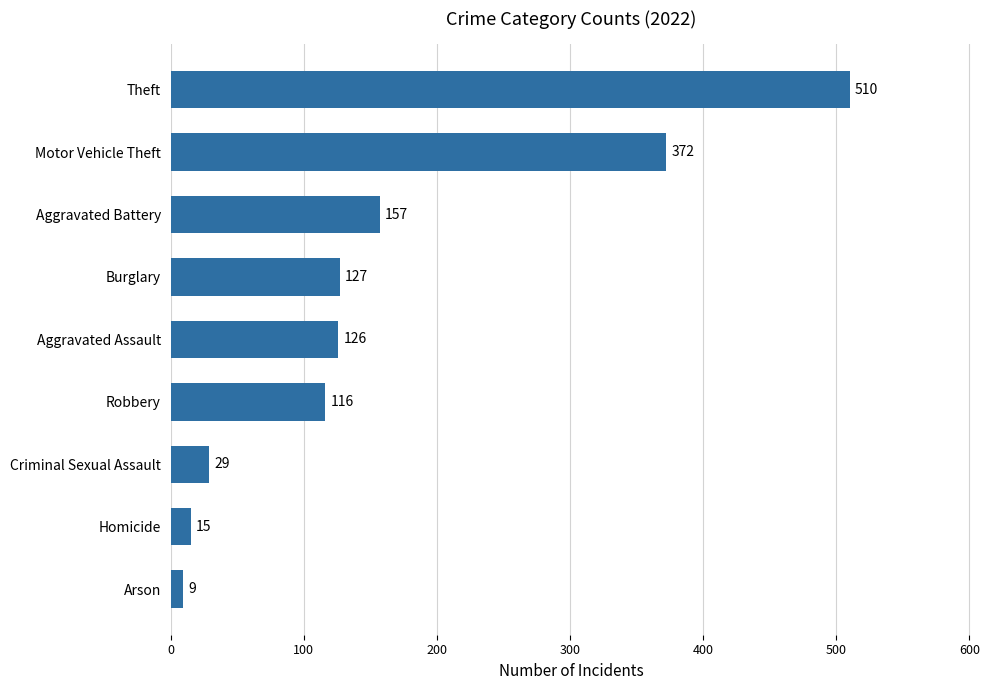

Reading bottom to top, what are all the values shown in this chart?

9	15	29	116	126	127	157	372	510